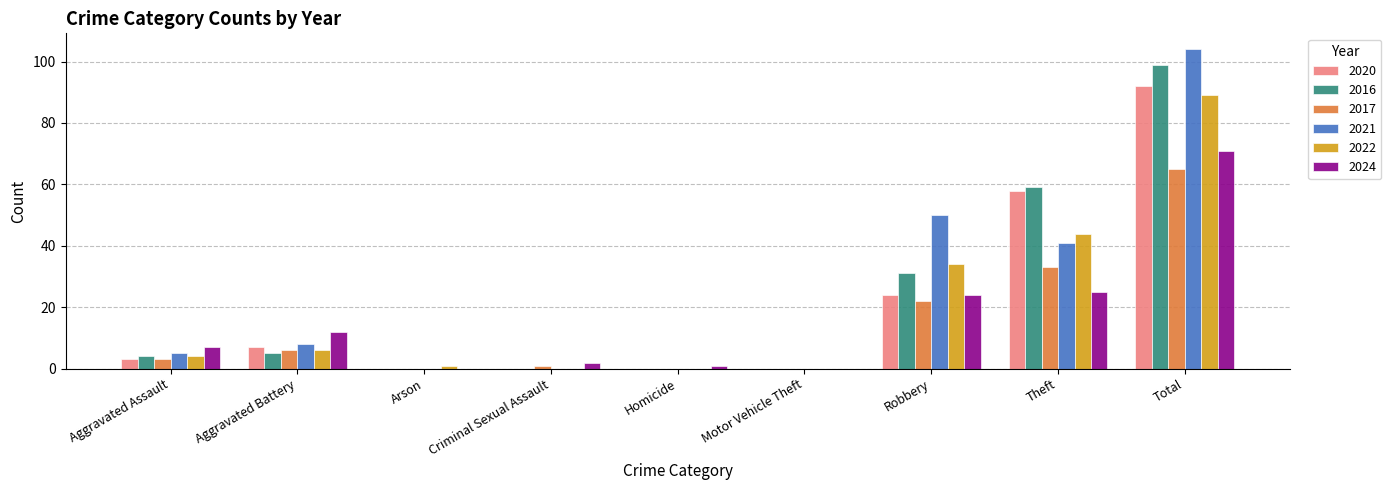

True or false: 2021 has a value of 58 at Homicide.

False